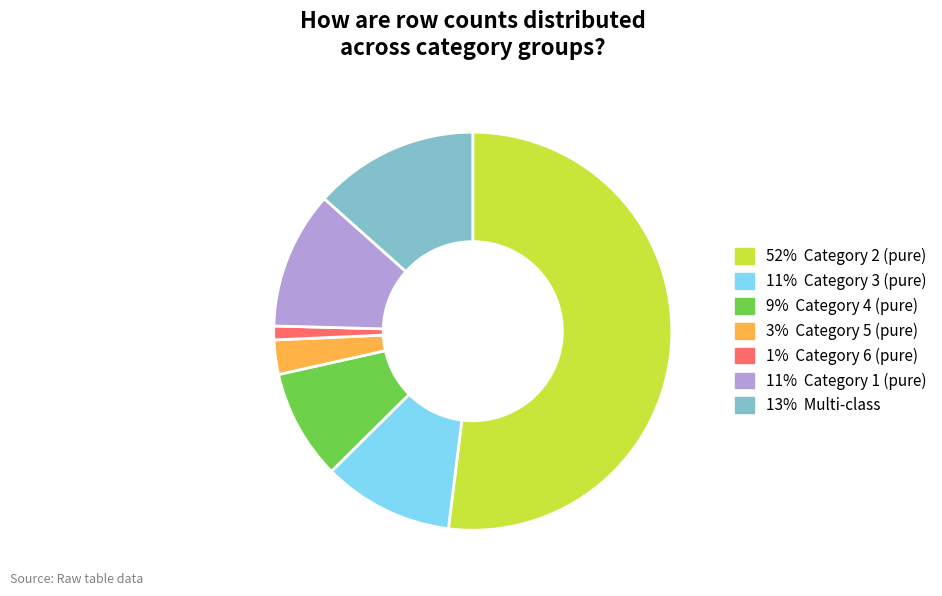

Combined, do 52% Category 2 (pure) and 11% Category 1 (pure) account for over 50%?

Yes